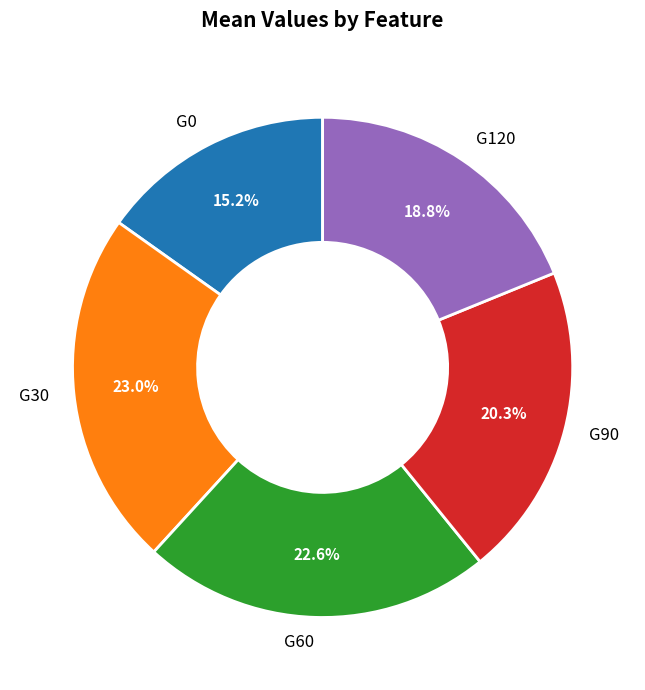

Which slice is the smallest?

G0